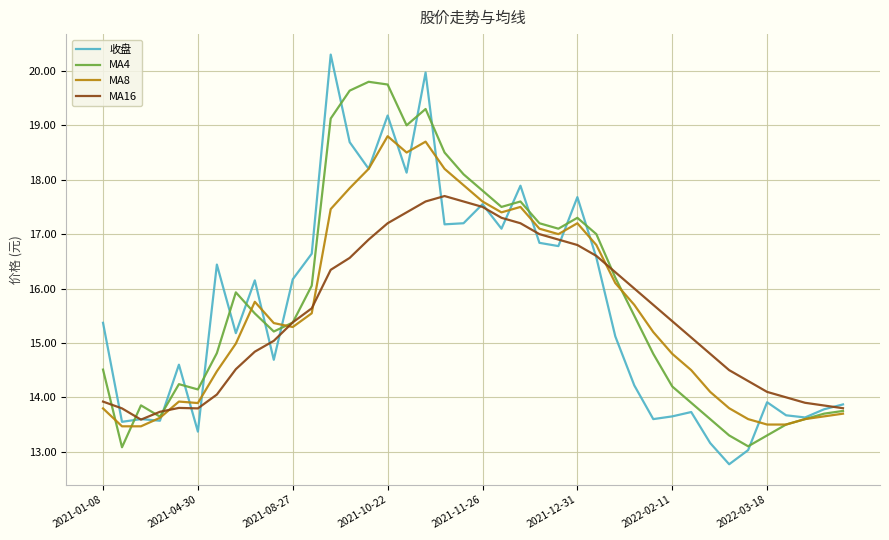

How many categories are shown in the chart?

40